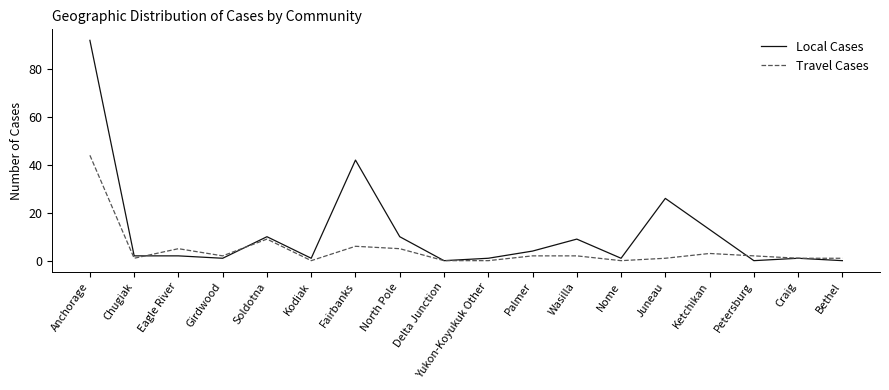

Between Chugiak and Fairbanks, which series saw the biggest shift?

Local Cases